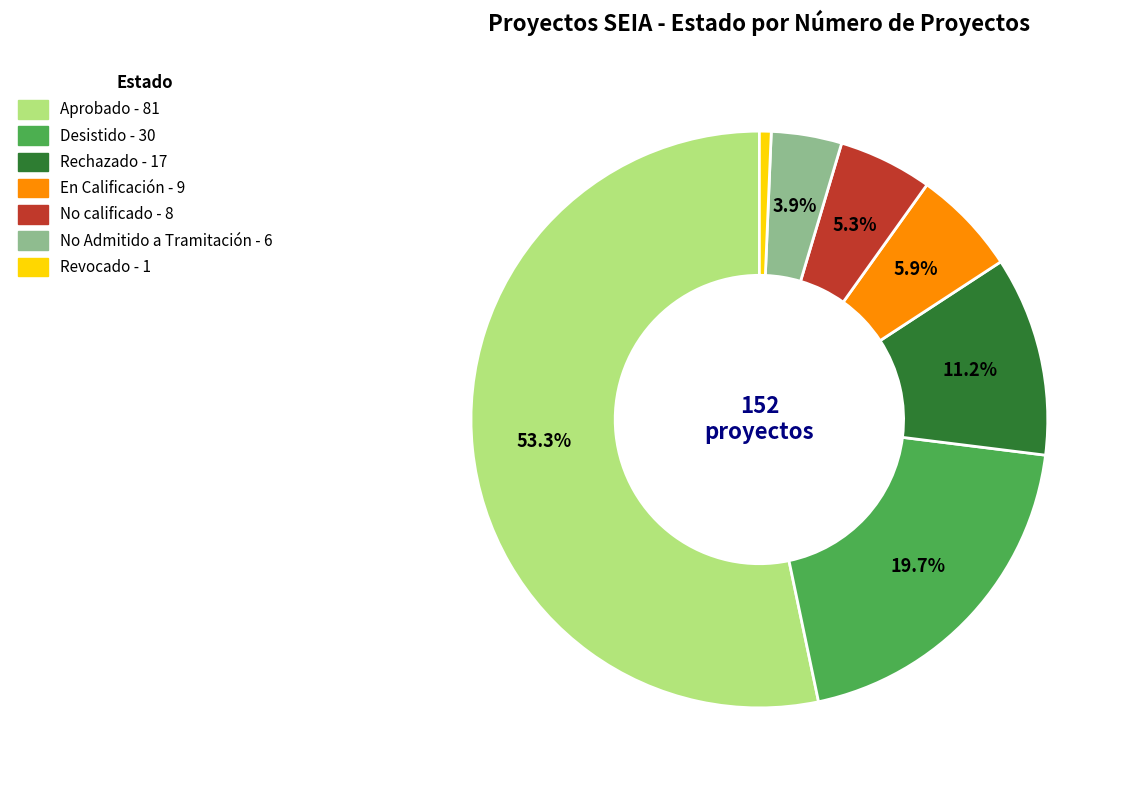

Approximately how many times larger is the value at En Calificación compared to Desistido?

0.3